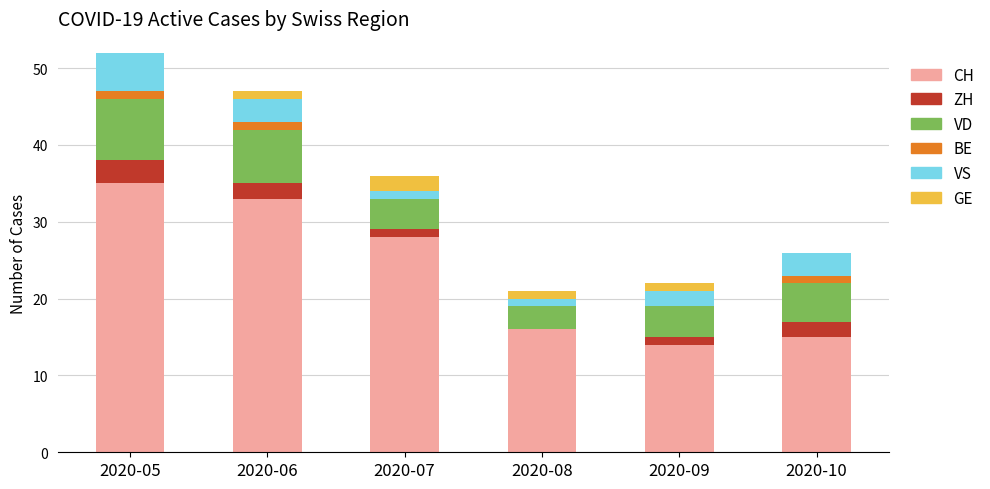

At which label does CH reach its peak?

2020-05